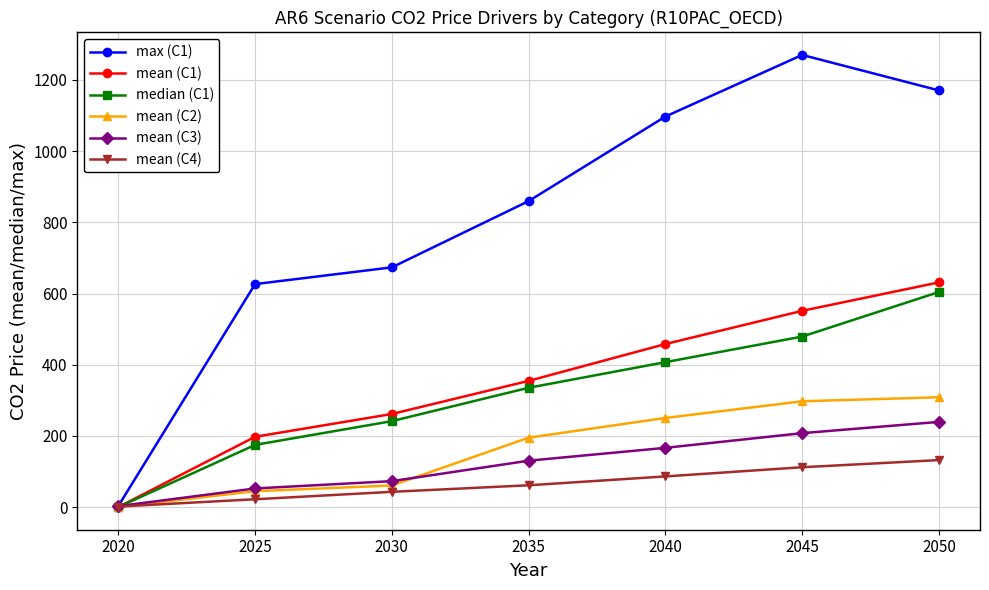

How many data points in mean (C1) are above 354?

4